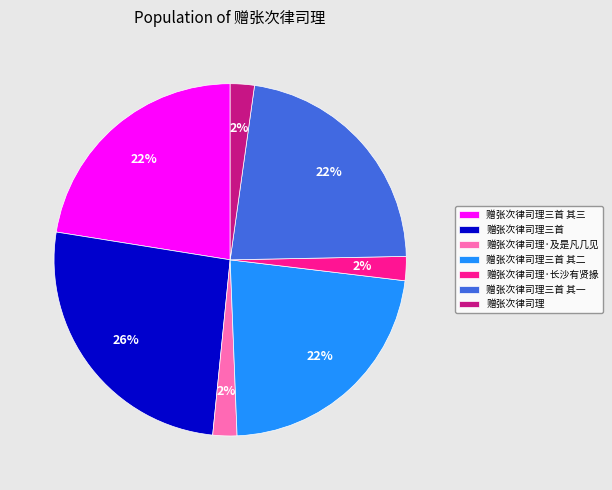

How many segments does this pie chart have?

7